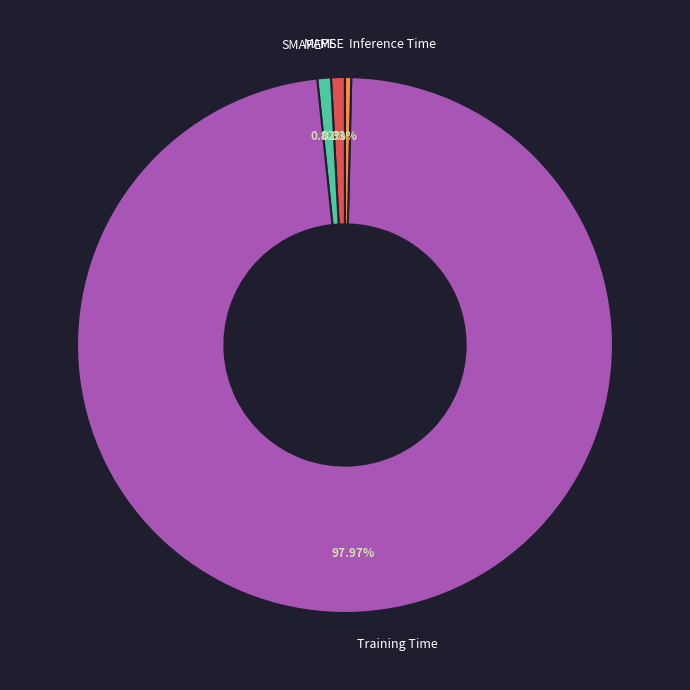

Which category has the biggest portion of the pie?

Training Time